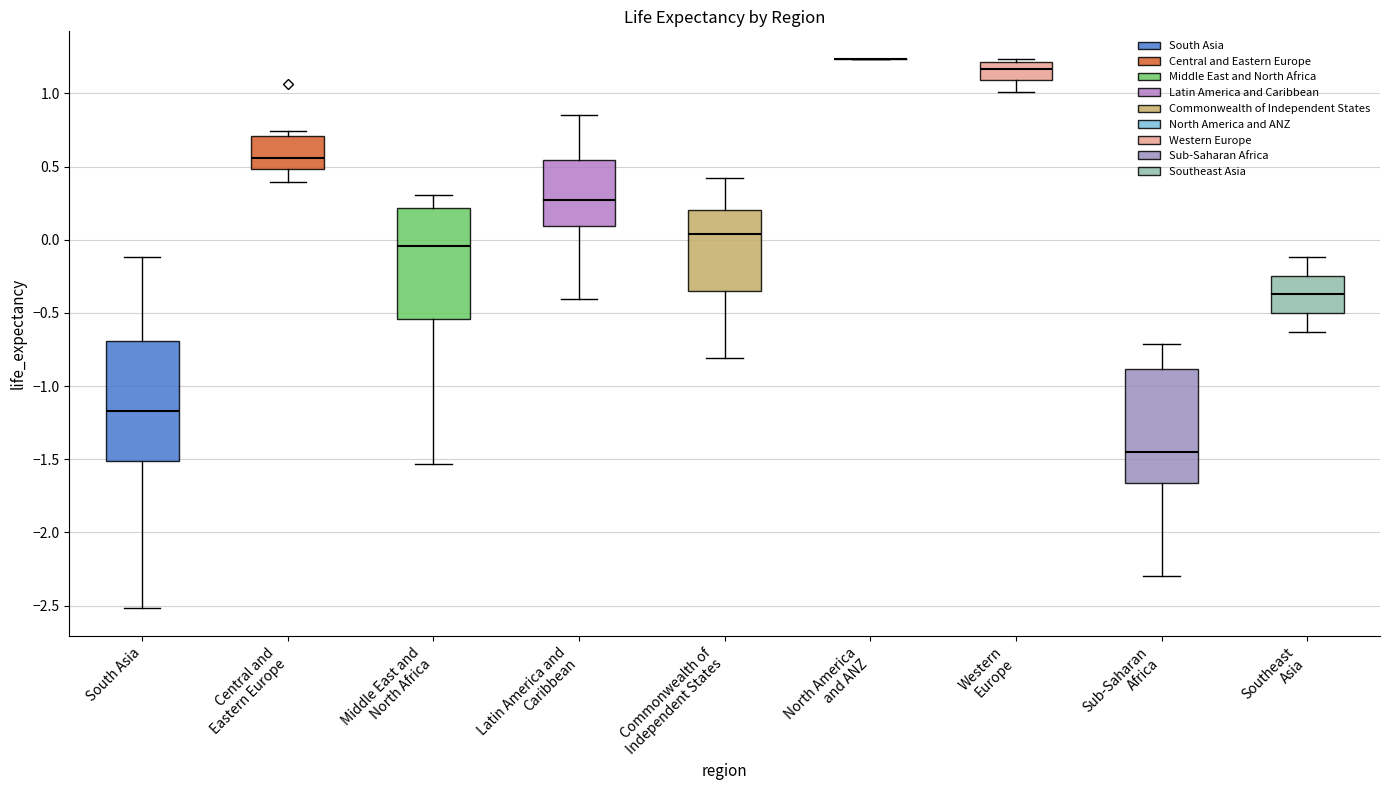

Reading left to right, read every box against the y-axis: the position of its median line, the range the box covers, and the ends of its whiskers. The values are not printed on the chart, so give them approximately, as read against the axis.

South Asia: median -1.15, box -1.50 to -0.70, whiskers -2.50 to -0.10
Central and Eastern Europe: median 0.55, box 0.50 to 0.70, whiskers 0.40 to 0.75
Middle East and North Africa: median -0.05, box -0.55 to 0.20, whiskers -1.55 to 0.30
Latin America and Caribbean: median 0.25, box 0.10 to 0.55, whiskers -0.40 to 0.85
Commonwealth of Independent States: median 0.05, box -0.35 to 0.20, whiskers -0.80 to 0.40
North America and ANZ: box collapsed to a line at 1.25, whiskers 1.25 to 1.25
Western Europe: median 1.15, box 1.10 to 1.20, whiskers 1.00 to 1.25
Sub-Saharan Africa: median -1.45, box -1.65 to -0.90, whiskers -2.30 to -0.70
Southeast Asia: median -0.35, box -0.50 to -0.25, whiskers -0.65 to -0.10